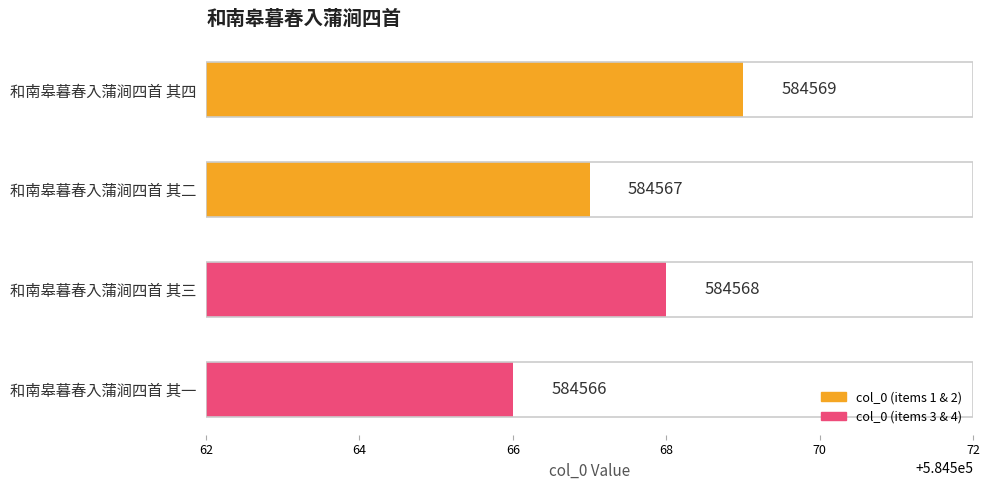

What is the average value?

584568